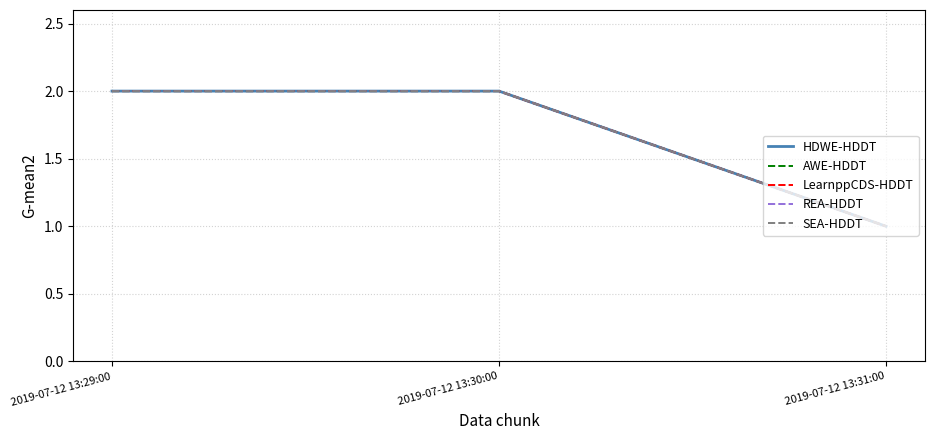

What is the label of the 2nd point from the right?

2019-07-12 13:30:00